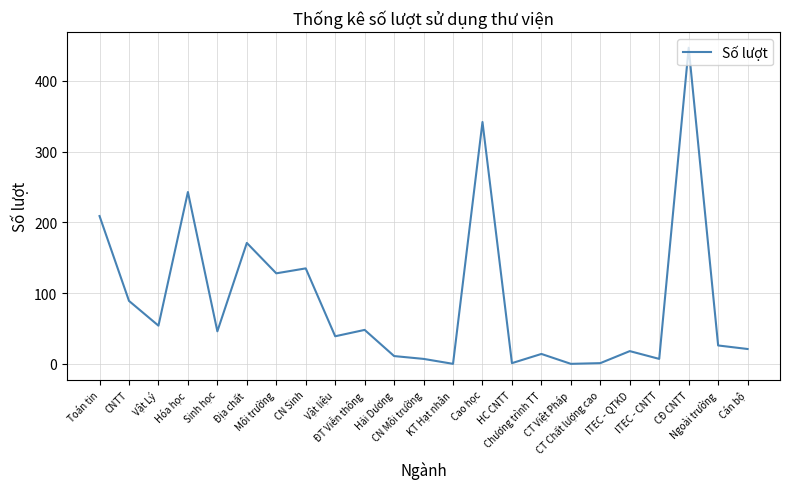

What is the difference between the maximum and minimum values?

447